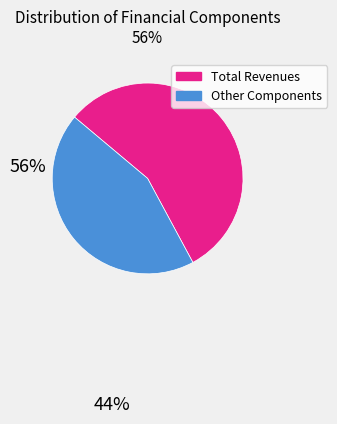

Is there any slice that represents more than half of the pie?

Yes